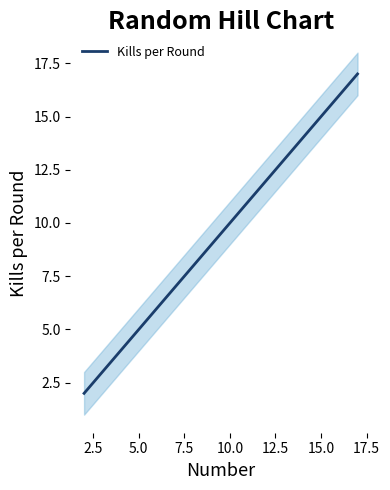

What is the minimum value shown in the chart?

2